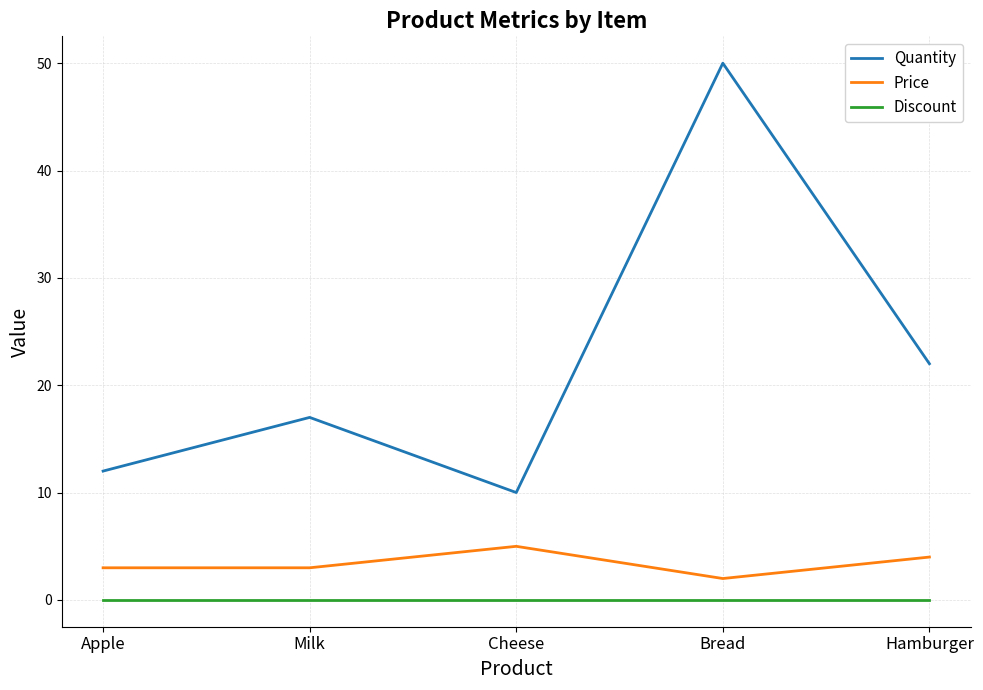

What is the highest value of the Price series?

5.0